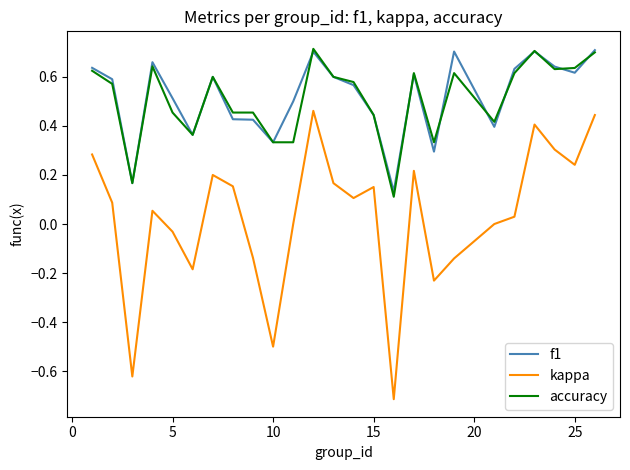

True or false: kappa and accuracy intersect in this chart.

False